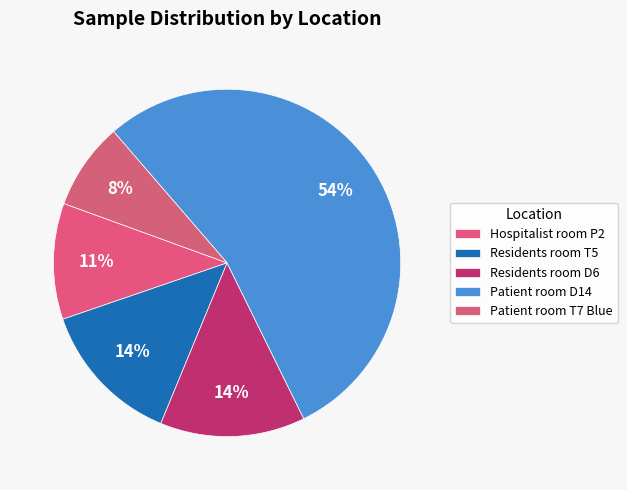

How many slices are in this pie chart?

5